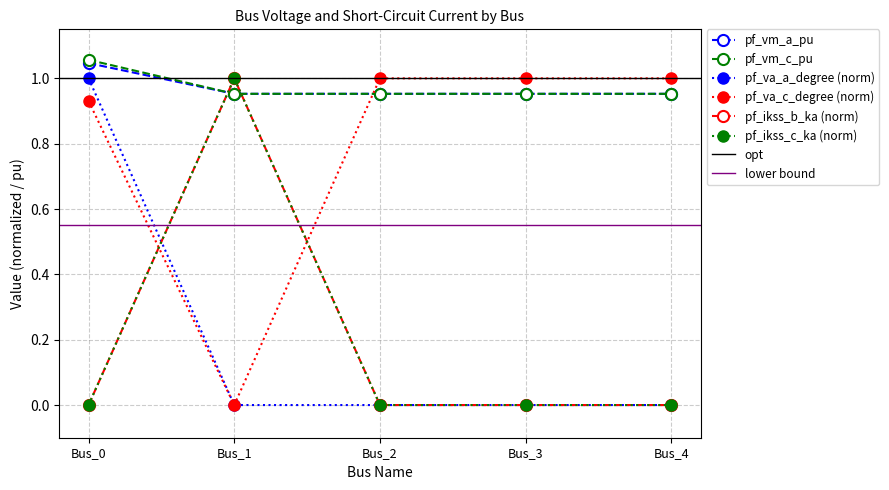

Which has a higher value, Bus_2 or Bus_1?

Bus_2